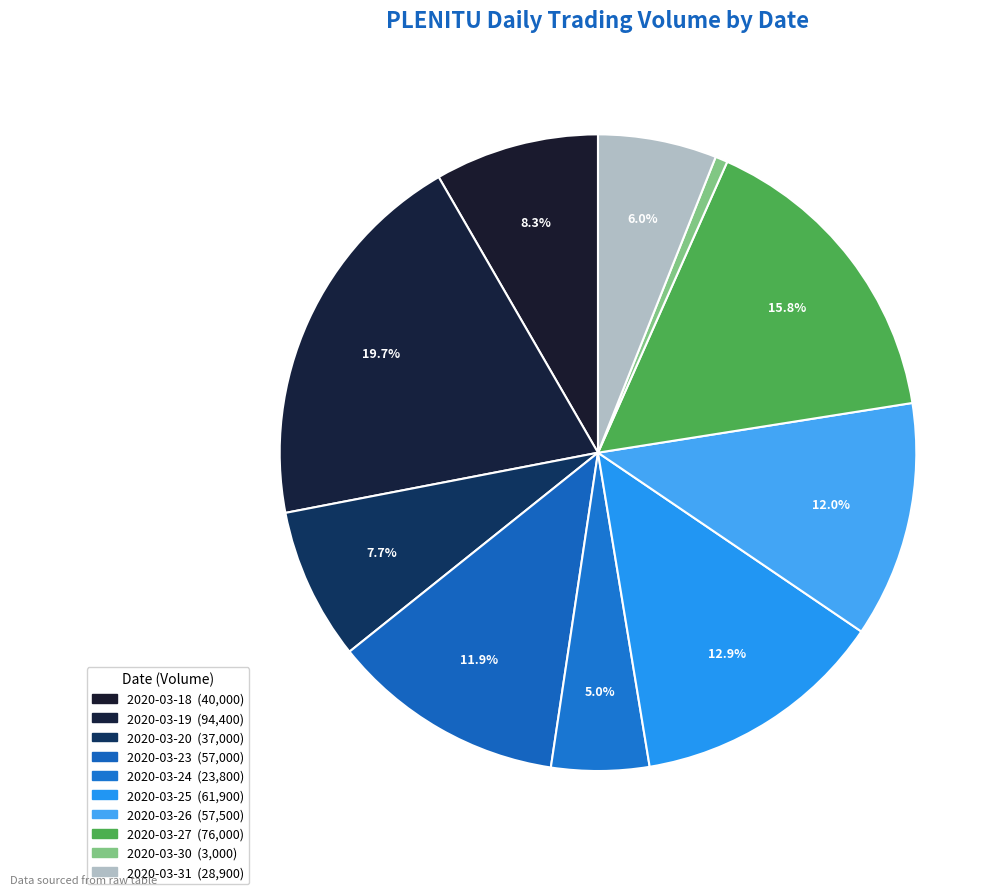

What is the ratio of the value at 2020-03-25 to the value at 2020-03-23?

1.1